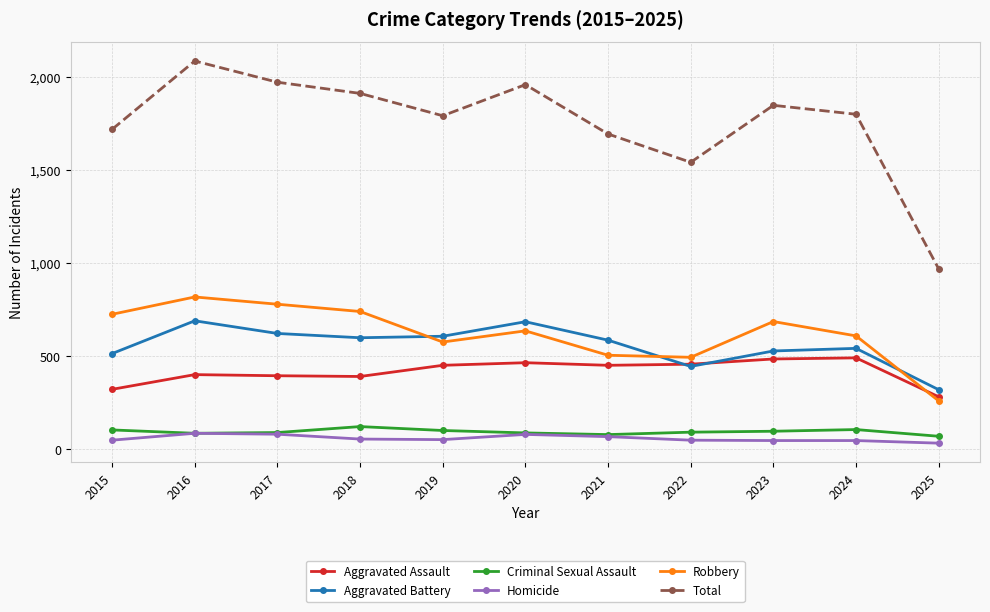

Count the number of categories in the chart.

11